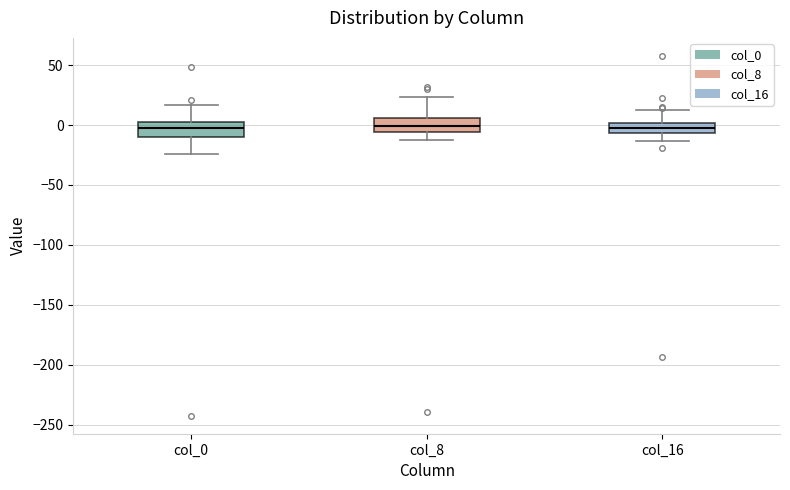

Reading left to right, transcribe this box plot: for each box, give where its median line is, the range the box spans, and where its two whiskers end, as read against the y-axis. The values are not printed on the chart, so give them approximately, as read against the axis.

col_0: median -5, box -10 to 0, whiskers -25 to 15
col_8: median 0, box -5 to 5, whiskers -15 to 25
col_16: median 0 (inside the box), box -5 to 0, whiskers -15 to 15